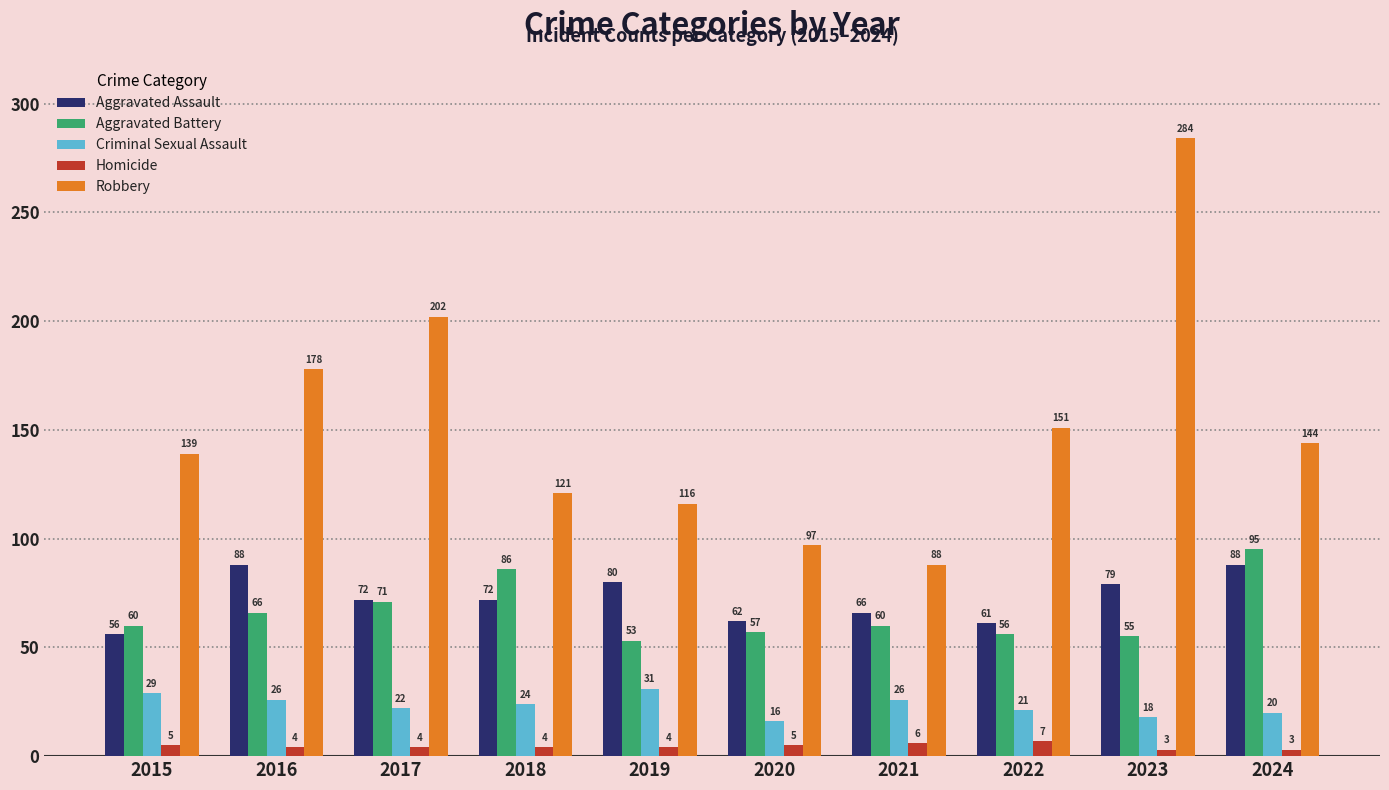

List the labels in order of Robbery value, largest first.

2023, 2017, 2016, 2022, 2024, 2015, 2018, 2019, 2020, 2021